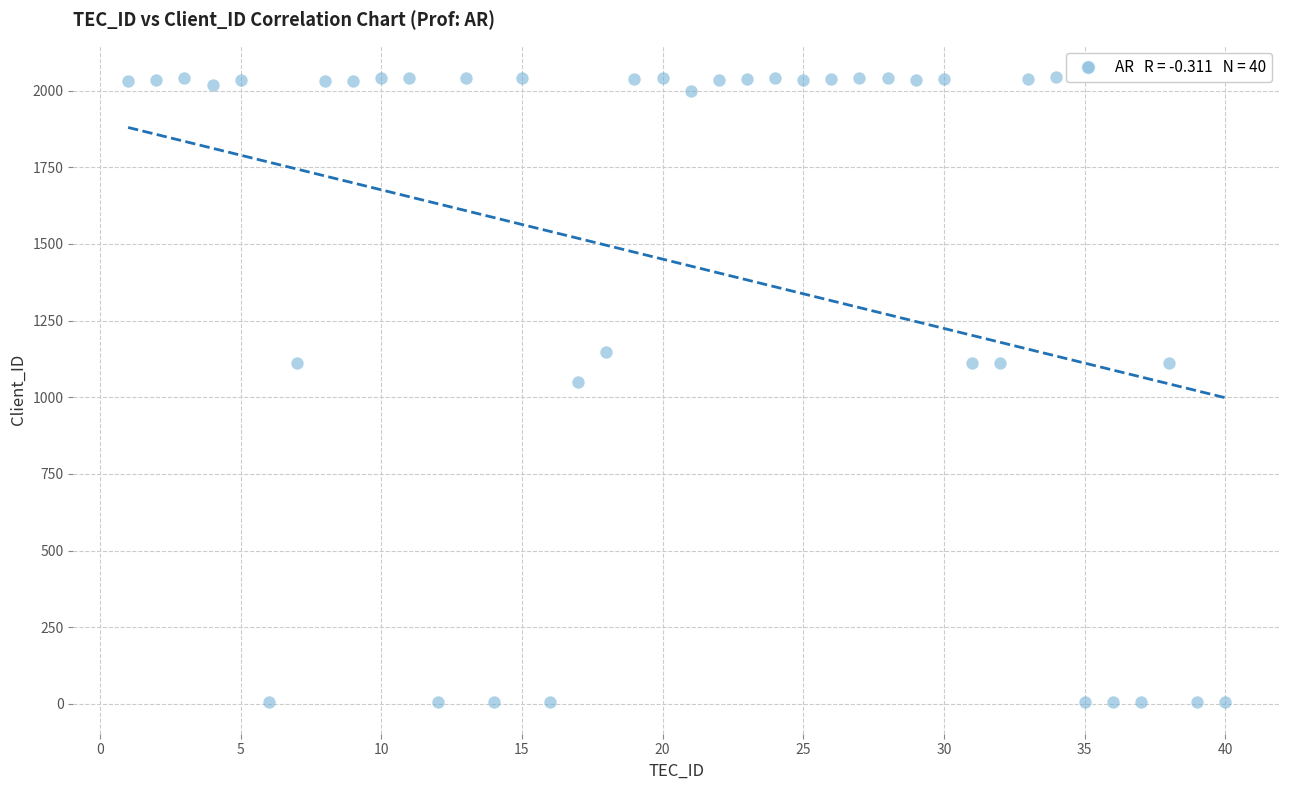

What Y value in the scatter plot is closest to 1025?

1051